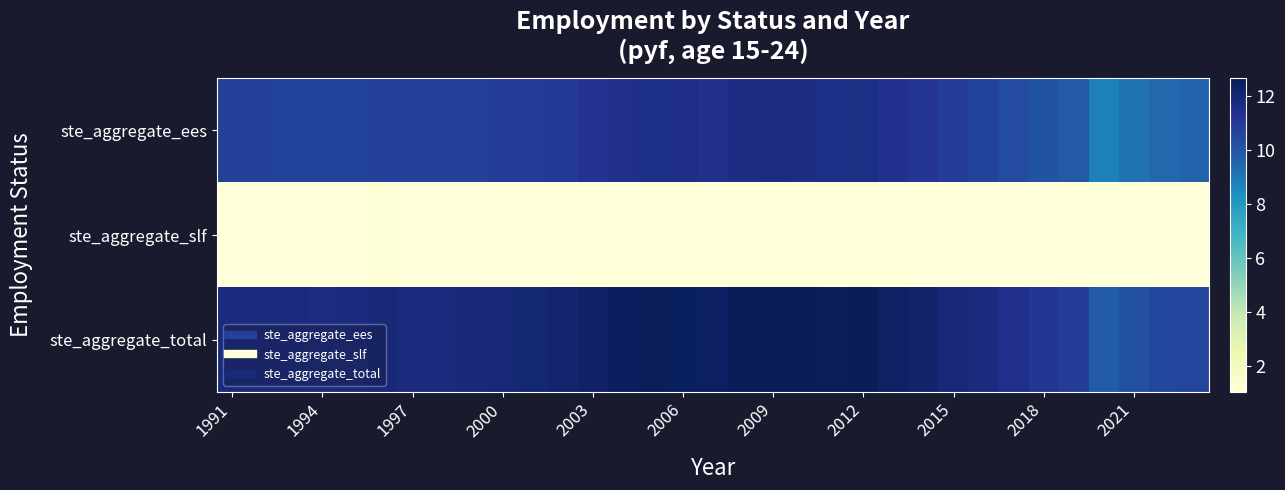

At which category is the sum across all series the highest?

2009